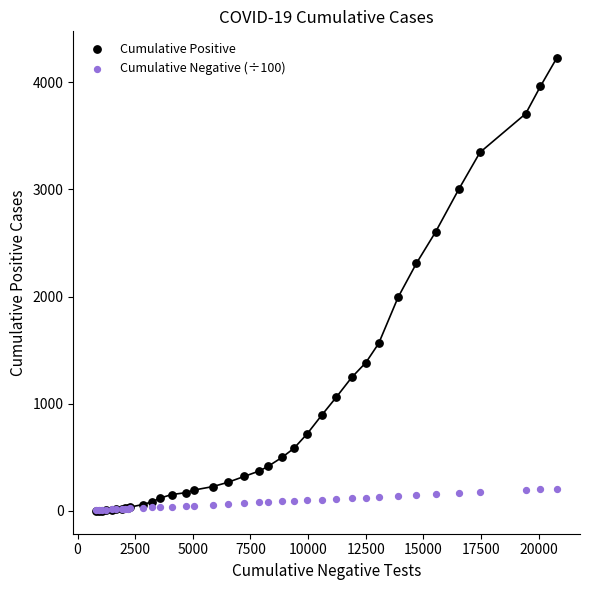

In the Cumulative Positive series, what Y value is closest to 2115?

1993.0